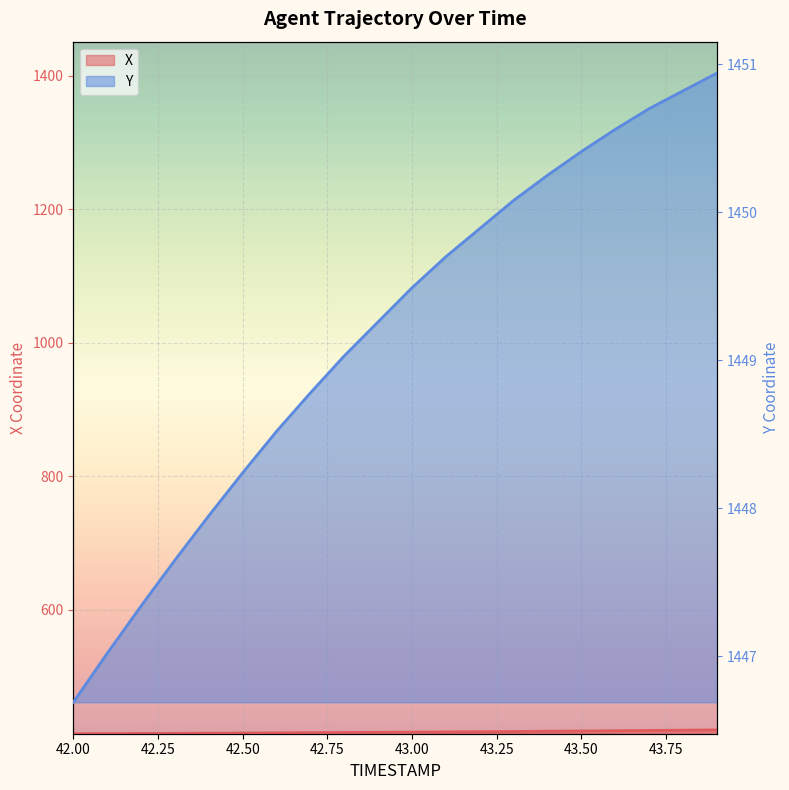

What is the greatest value displayed?

1450.9